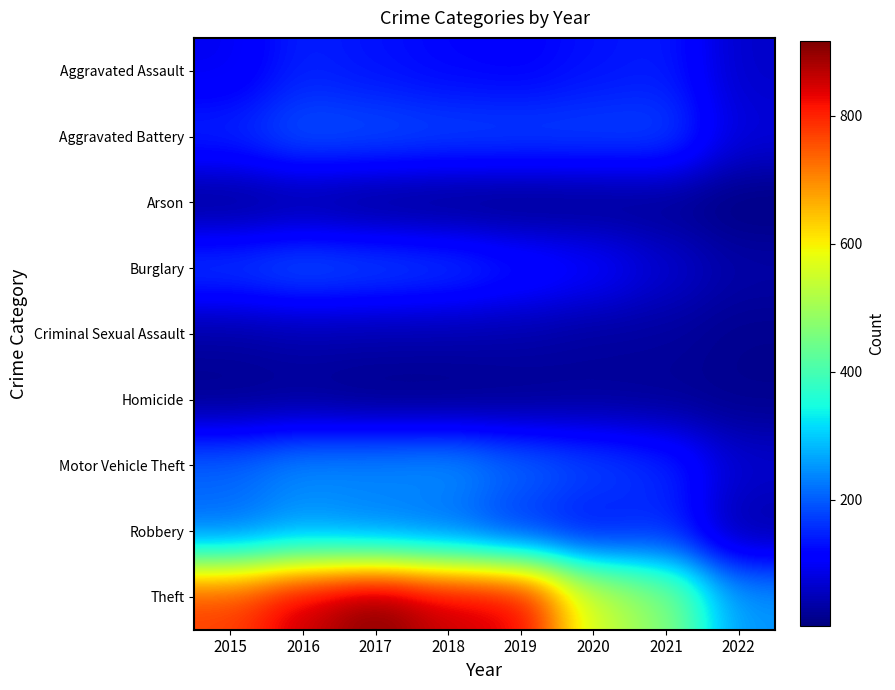

List the series in order of their peak value, lowest first.

Homicide, Arson, Criminal Sexual Assault, Aggravated Assault, Aggravated Battery, Burglary, Robbery, Motor Vehicle Theft, Theft